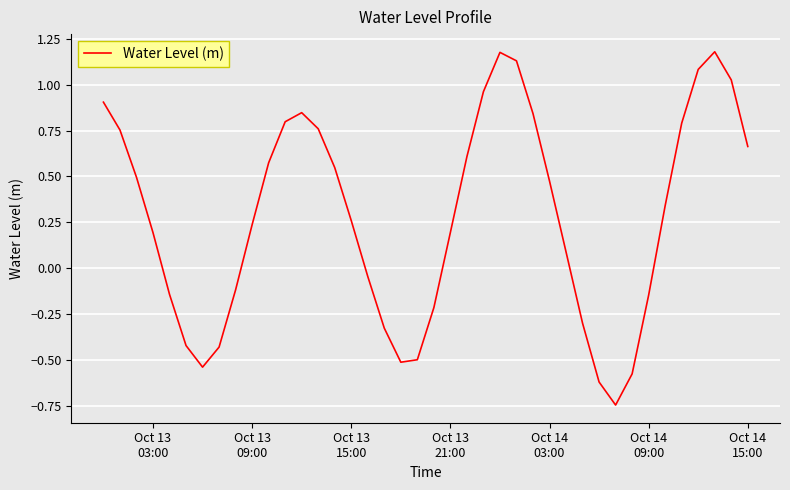

What is the difference between the maximum and minimum values?

1.9